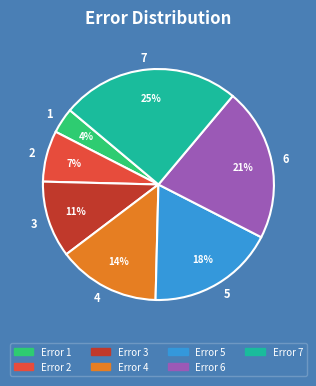

To the nearest percent, what is the difference between the largest and smallest slice percentages?

21%